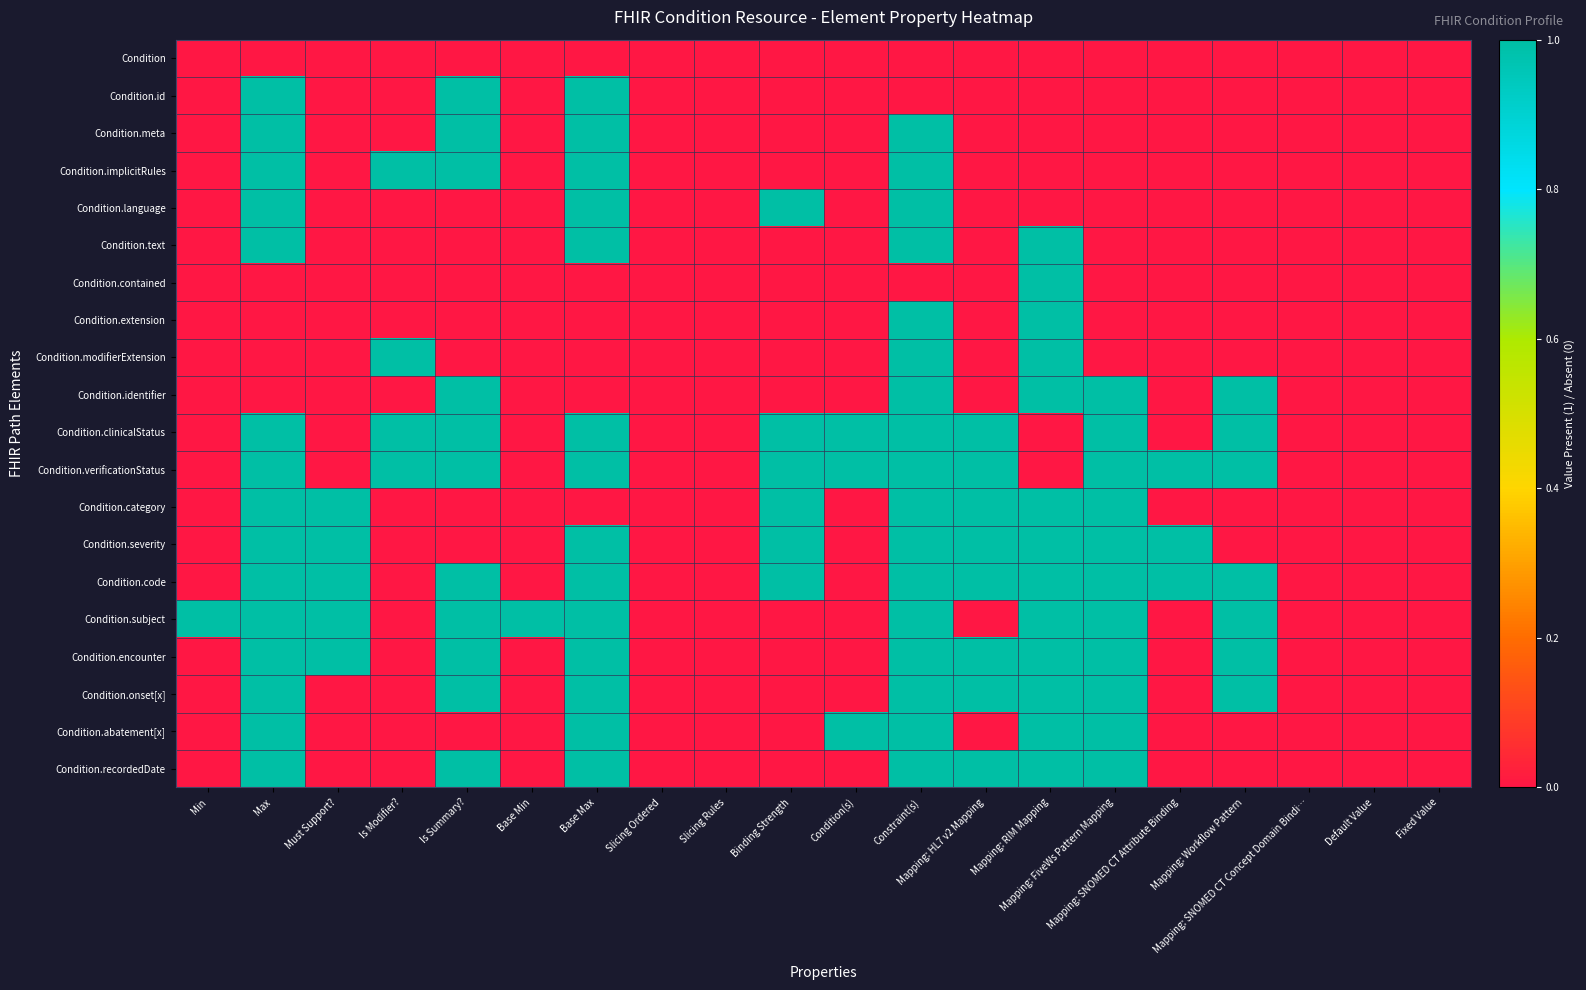

Reading left to right, extract all data points from this chart.

Condition: Min=0	Max=0	Must Support?=0	Is Modifier?=0	Is Summary?=0	Base Min=0	Base Max=0	Slicing Ordered=0	Slicing Rules=0	Binding Strength=0	Condition(s)=0	Constraint(s)=0	Mapping: HL7 v2 Mapping=0	Mapping: RIM Mapping=0	Mapping: FiveWs Pattern Mapping=0	Mapping: SNOMED CT Attribute Binding=0	Mapping: Workflow Pattern=0	Mapping: SNOMED CT Concept Domain Bindi…=0	Default Value=0	Fixed Value=0
Condition.id: Min=0	Max=1	Must Support?=0	Is Modifier?=0	Is Summary?=1	Base Min=0	Base Max=1	Slicing Ordered=0	Slicing Rules=0	Binding Strength=0	Condition(s)=0	Constraint(s)=0	Mapping: HL7 v2 Mapping=0	Mapping: RIM Mapping=0	Mapping: FiveWs Pattern Mapping=0	Mapping: SNOMED CT Attribute Binding=0	Mapping: Workflow Pattern=0	Mapping: SNOMED CT Concept Domain Bindi…=0	Default Value=0	Fixed Value=0
Condition.meta: Min=0	Max=1	Must Support?=0	Is Modifier?=0	Is Summary?=1	Base Min=0	Base Max=1	Slicing Ordered=0	Slicing Rules=0	Binding Strength=0	Condition(s)=0	Constraint(s)=1	Mapping: HL7 v2 Mapping=0	Mapping: RIM Mapping=0	Mapping: FiveWs Pattern Mapping=0	Mapping: SNOMED CT Attribute Binding=0	Mapping: Workflow Pattern=0	Mapping: SNOMED CT Concept Domain Bindi…=0	Default Value=0	Fixed Value=0
Condition.implicitRules: Min=0	Max=1	Must Support?=0	Is Modifier?=1	Is Summary?=1	Base Min=0	Base Max=1	Slicing Ordered=0	Slicing Rules=0	Binding Strength=0	Condition(s)=0	Constraint(s)=1	Mapping: HL7 v2 Mapping=0	Mapping: RIM Mapping=0	Mapping: FiveWs Pattern Mapping=0	Mapping: SNOMED CT Attribute Binding=0	Mapping: Workflow Pattern=0	Mapping: SNOMED CT Concept Domain Bindi…=0	Default Value=0	Fixed Value=0
Condition.language: Min=0	Max=1	Must Support?=0	Is Modifier?=0	Is Summary?=0	Base Min=0	Base Max=1	Slicing Ordered=0	Slicing Rules=0	Binding Strength=1	Condition(s)=0	Constraint(s)=1	Mapping: HL7 v2 Mapping=0	Mapping: RIM Mapping=0	Mapping: FiveWs Pattern Mapping=0	Mapping: SNOMED CT Attribute Binding=0	Mapping: Workflow Pattern=0	Mapping: SNOMED CT Concept Domain Bindi…=0	Default Value=0	Fixed Value=0
Condition.text: Min=0	Max=1	Must Support?=0	Is Modifier?=0	Is Summary?=0	Base Min=0	Base Max=1	Slicing Ordered=0	Slicing Rules=0	Binding Strength=0	Condition(s)=0	Constraint(s)=1	Mapping: HL7 v2 Mapping=0	Mapping: RIM Mapping=1	Mapping: FiveWs Pattern Mapping=0	Mapping: SNOMED CT Attribute Binding=0	Mapping: Workflow Pattern=0	Mapping: SNOMED CT Concept Domain Bindi…=0	Default Value=0	Fixed Value=0
Condition.contained: Min=0	Max=0	Must Support?=0	Is Modifier?=0	Is Summary?=0	Base Min=0	Base Max=0	Slicing Ordered=0	Slicing Rules=0	Binding Strength=0	Condition(s)=0	Constraint(s)=0	Mapping: HL7 v2 Mapping=0	Mapping: RIM Mapping=1	Mapping: FiveWs Pattern Mapping=0	Mapping: SNOMED CT Attribute Binding=0	Mapping: Workflow Pattern=0	Mapping: SNOMED CT Concept Domain Bindi…=0	Default Value=0	Fixed Value=0
Condition.extension: Min=0	Max=0	Must Support?=0	Is Modifier?=0	Is Summary?=0	Base Min=0	Base Max=0	Slicing Ordered=0	Slicing Rules=0	Binding Strength=0	Condition(s)=0	Constraint(s)=1	Mapping: HL7 v2 Mapping=0	Mapping: RIM Mapping=1	Mapping: FiveWs Pattern Mapping=0	Mapping: SNOMED CT Attribute Binding=0	Mapping: Workflow Pattern=0	Mapping: SNOMED CT Concept Domain Bindi…=0	Default Value=0	Fixed Value=0
Condition.modifierExtension: Min=0	Max=0	Must Support?=0	Is Modifier?=1	Is Summary?=0	Base Min=0	Base Max=0	Slicing Ordered=0	Slicing Rules=0	Binding Strength=0	Condition(s)=0	Constraint(s)=1	Mapping: HL7 v2 Mapping=0	Mapping: RIM Mapping=1	Mapping: FiveWs Pattern Mapping=0	Mapping: SNOMED CT Attribute Binding=0	Mapping: Workflow Pattern=0	Mapping: SNOMED CT Concept Domain Bindi…=0	Default Value=0	Fixed Value=0
Condition.identifier: Min=0	Max=0	Must Support?=0	Is Modifier?=0	Is Summary?=1	Base Min=0	Base Max=0	Slicing Ordered=0	Slicing Rules=0	Binding Strength=0	Condition(s)=0	Constraint(s)=1	Mapping: HL7 v2 Mapping=0	Mapping: RIM Mapping=1	Mapping: FiveWs Pattern Mapping=1	Mapping: SNOMED CT Attribute Binding=0	Mapping: Workflow Pattern=1	Mapping: SNOMED CT Concept Domain Bindi…=0	Default Value=0	Fixed Value=0
Condition.clinicalStatus: Min=0	Max=1	Must Support?=0	Is Modifier?=1	Is Summary?=1	Base Min=0	Base Max=1	Slicing Ordered=0	Slicing Rules=0	Binding Strength=1	Condition(s)=1	Constraint(s)=1	Mapping: HL7 v2 Mapping=1	Mapping: RIM Mapping=0	Mapping: FiveWs Pattern Mapping=1	Mapping: SNOMED CT Attribute Binding=0	Mapping: Workflow Pattern=1	Mapping: SNOMED CT Concept Domain Bindi…=0	Default Value=0	Fixed Value=0
Condition.verificationStatus: Min=0	Max=1	Must Support?=0	Is Modifier?=1	Is Summary?=1	Base Min=0	Base Max=1	Slicing Ordered=0	Slicing Rules=0	Binding Strength=1	Condition(s)=1	Constraint(s)=1	Mapping: HL7 v2 Mapping=1	Mapping: RIM Mapping=0	Mapping: FiveWs Pattern Mapping=1	Mapping: SNOMED CT Attribute Binding=1	Mapping: Workflow Pattern=1	Mapping: SNOMED CT Concept Domain Bindi…=0	Default Value=0	Fixed Value=0
Condition.category: Min=0	Max=1	Must Support?=1	Is Modifier?=0	Is Summary?=0	Base Min=0	Base Max=0	Slicing Ordered=0	Slicing Rules=0	Binding Strength=1	Condition(s)=0	Constraint(s)=1	Mapping: HL7 v2 Mapping=1	Mapping: RIM Mapping=1	Mapping: FiveWs Pattern Mapping=1	Mapping: SNOMED CT Attribute Binding=0	Mapping: Workflow Pattern=0	Mapping: SNOMED CT Concept Domain Bindi…=0	Default Value=0	Fixed Value=0
Condition.severity: Min=0	Max=1	Must Support?=1	Is Modifier?=0	Is Summary?=0	Base Min=0	Base Max=1	Slicing Ordered=0	Slicing Rules=0	Binding Strength=1	Condition(s)=0	Constraint(s)=1	Mapping: HL7 v2 Mapping=1	Mapping: RIM Mapping=1	Mapping: FiveWs Pattern Mapping=1	Mapping: SNOMED CT Attribute Binding=1	Mapping: Workflow Pattern=0	Mapping: SNOMED CT Concept Domain Bindi…=0	Default Value=0	Fixed Value=0
Condition.code: Min=0	Max=1	Must Support?=1	Is Modifier?=0	Is Summary?=1	Base Min=0	Base Max=1	Slicing Ordered=0	Slicing Rules=0	Binding Strength=1	Condition(s)=0	Constraint(s)=1	Mapping: HL7 v2 Mapping=1	Mapping: RIM Mapping=1	Mapping: FiveWs Pattern Mapping=1	Mapping: SNOMED CT Attribute Binding=1	Mapping: Workflow Pattern=1	Mapping: SNOMED CT Concept Domain Bindi…=0	Default Value=0	Fixed Value=0
Condition.subject: Min=1	Max=1	Must Support?=1	Is Modifier?=0	Is Summary?=1	Base Min=1	Base Max=1	Slicing Ordered=0	Slicing Rules=0	Binding Strength=0	Condition(s)=0	Constraint(s)=1	Mapping: HL7 v2 Mapping=0	Mapping: RIM Mapping=1	Mapping: FiveWs Pattern Mapping=1	Mapping: SNOMED CT Attribute Binding=0	Mapping: Workflow Pattern=1	Mapping: SNOMED CT Concept Domain Bindi…=0	Default Value=0	Fixed Value=0
Condition.encounter: Min=0	Max=1	Must Support?=1	Is Modifier?=0	Is Summary?=1	Base Min=0	Base Max=1	Slicing Ordered=0	Slicing Rules=0	Binding Strength=0	Condition(s)=0	Constraint(s)=1	Mapping: HL7 v2 Mapping=1	Mapping: RIM Mapping=1	Mapping: FiveWs Pattern Mapping=1	Mapping: SNOMED CT Attribute Binding=0	Mapping: Workflow Pattern=1	Mapping: SNOMED CT Concept Domain Bindi…=0	Default Value=0	Fixed Value=0
Condition.onset[x]: Min=0	Max=1	Must Support?=0	Is Modifier?=0	Is Summary?=1	Base Min=0	Base Max=1	Slicing Ordered=0	Slicing Rules=0	Binding Strength=0	Condition(s)=0	Constraint(s)=1	Mapping: HL7 v2 Mapping=1	Mapping: RIM Mapping=1	Mapping: FiveWs Pattern Mapping=1	Mapping: SNOMED CT Attribute Binding=0	Mapping: Workflow Pattern=1	Mapping: SNOMED CT Concept Domain Bindi…=0	Default Value=0	Fixed Value=0
Condition.abatement[x]: Min=0	Max=1	Must Support?=0	Is Modifier?=0	Is Summary?=0	Base Min=0	Base Max=1	Slicing Ordered=0	Slicing Rules=0	Binding Strength=0	Condition(s)=1	Constraint(s)=1	Mapping: HL7 v2 Mapping=0	Mapping: RIM Mapping=1	Mapping: FiveWs Pattern Mapping=1	Mapping: SNOMED CT Attribute Binding=0	Mapping: Workflow Pattern=0	Mapping: SNOMED CT Concept Domain Bindi…=0	Default Value=0	Fixed Value=0
Condition.recordedDate: Min=0	Max=1	Must Support?=0	Is Modifier?=0	Is Summary?=1	Base Min=0	Base Max=1	Slicing Ordered=0	Slicing Rules=0	Binding Strength=0	Condition(s)=0	Constraint(s)=1	Mapping: HL7 v2 Mapping=1	Mapping: RIM Mapping=1	Mapping: FiveWs Pattern Mapping=1	Mapping: SNOMED CT Attribute Binding=0	Mapping: Workflow Pattern=0	Mapping: SNOMED CT Concept Domain Bindi…=0	Default Value=0	Fixed Value=0